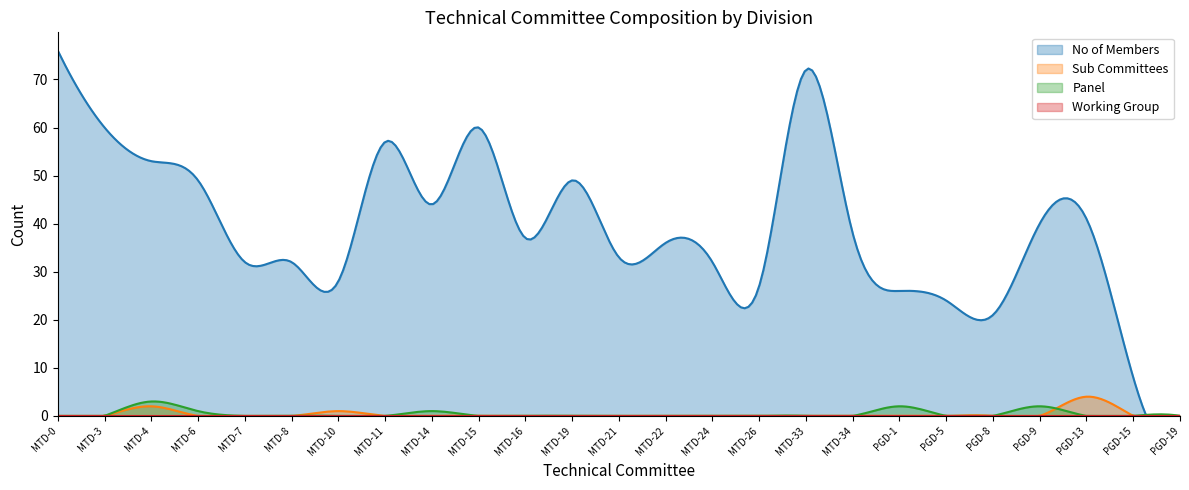

How many data points does each series have?

25